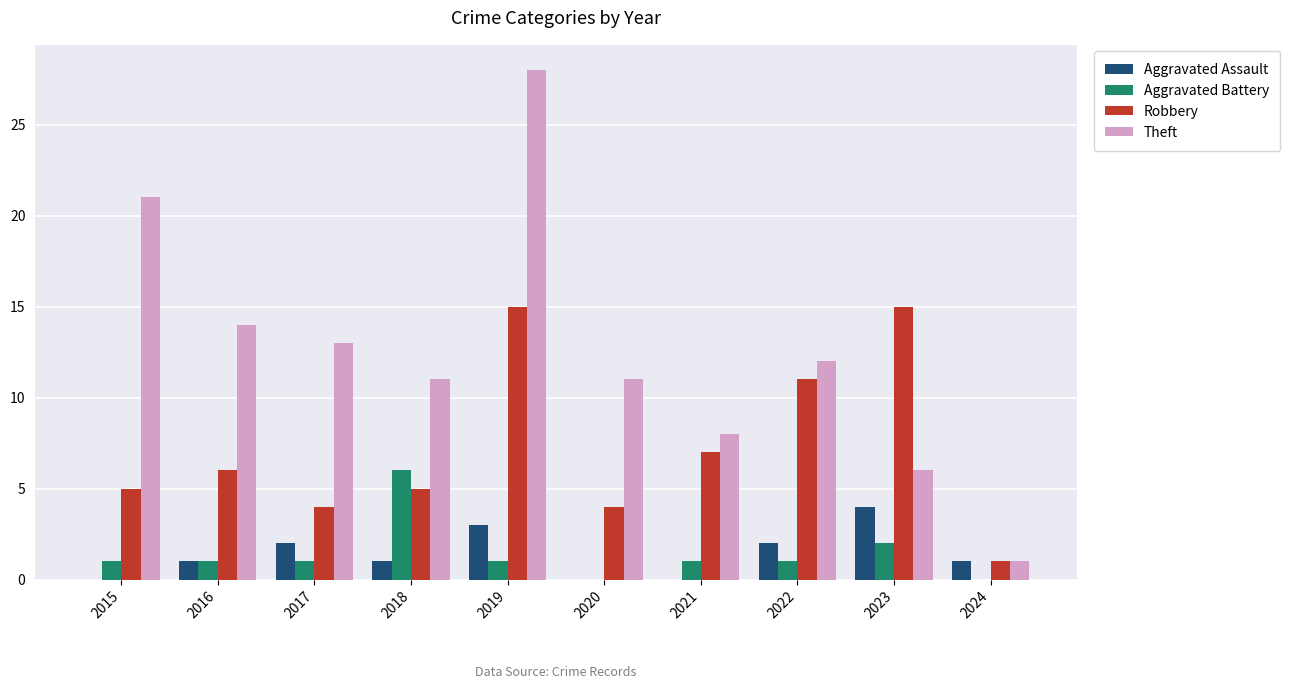

Is it true that Theft equals 6 at 2023?

True